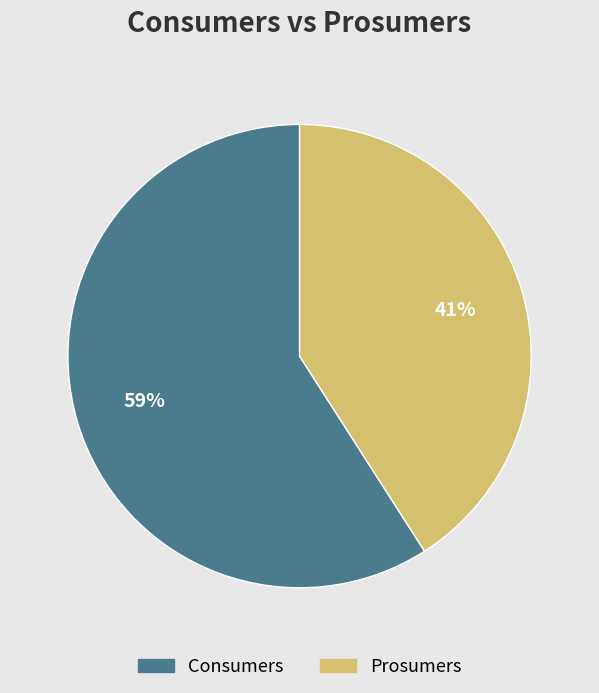

To the nearest percent, what percentage of the pie is Prosumers?

41%